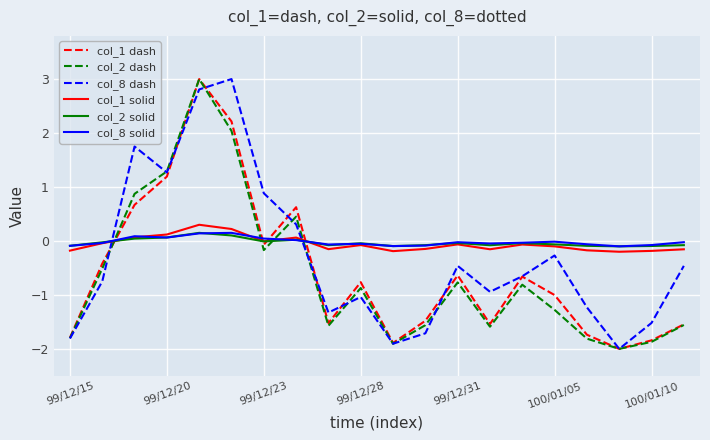

What is the smallest value displayed?

-2.0